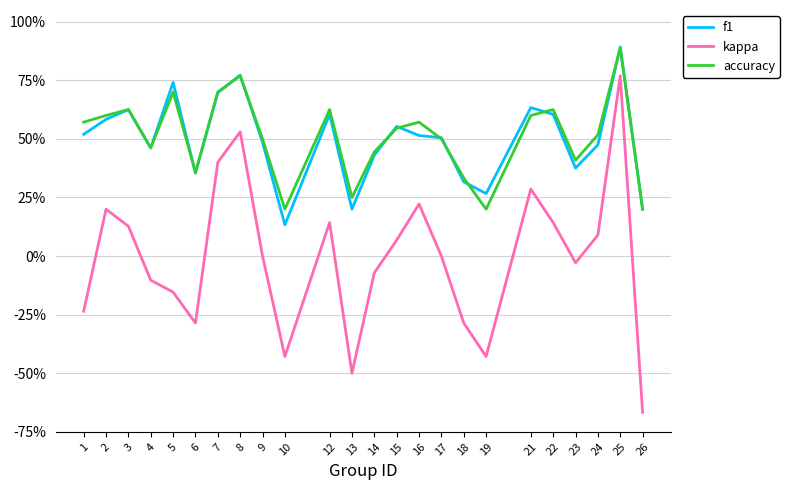

What value does the f1 series have at 25?

0.9